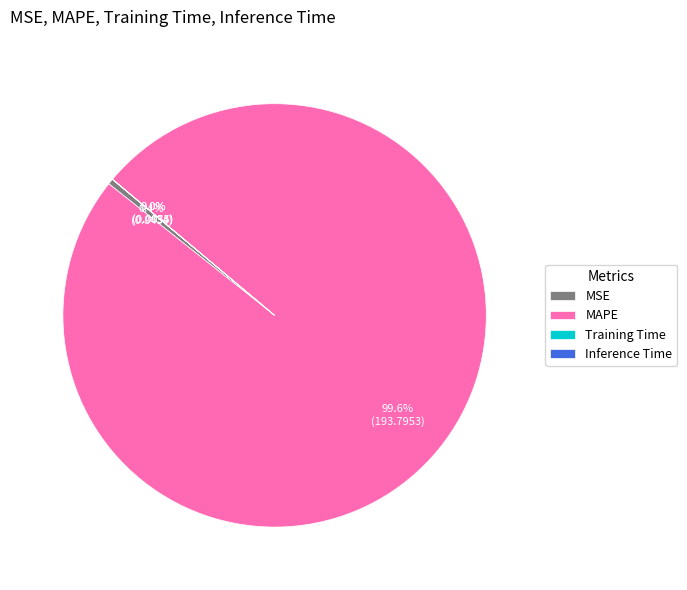

What is the majority slice?

MAPE